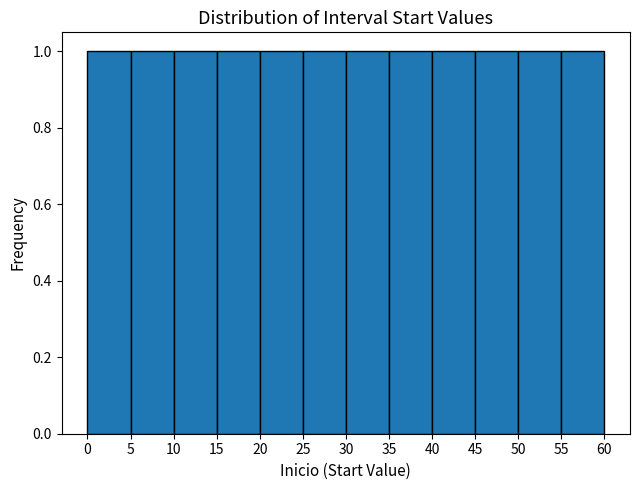

How tall is the bar that spans 40 to 45 on the x-axis? The values are not printed on the chart, so give them approximately, as read against the axis.

1